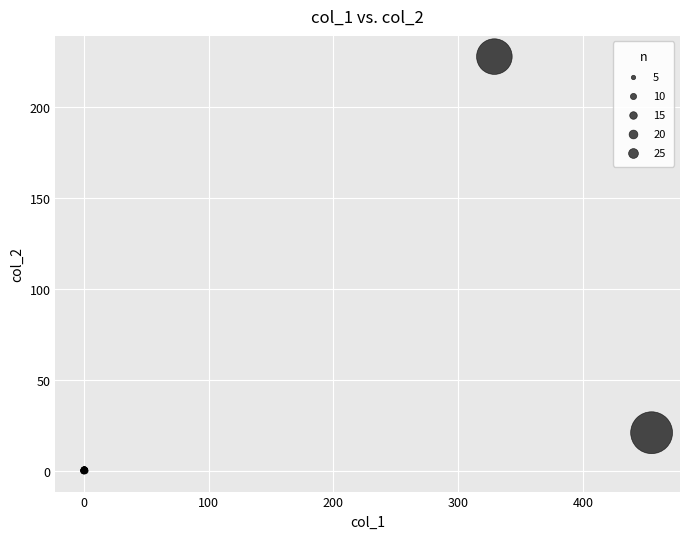

What Y value in the scatter plot is closest to 114?

21.0